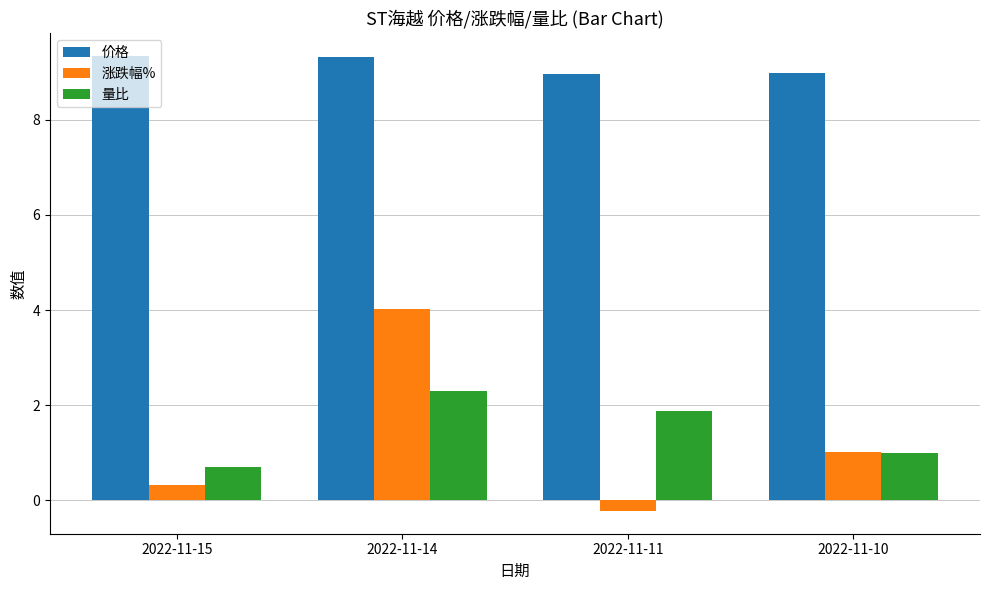

Between 2022-11-15 and 2022-11-11, which series saw the biggest shift?

量比